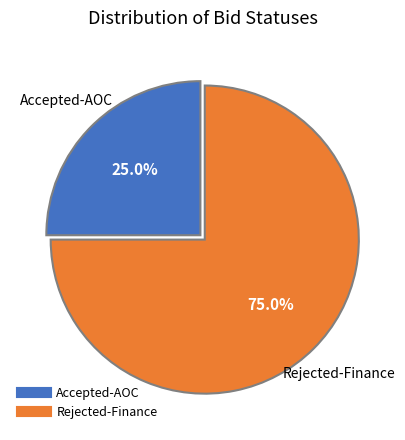

To the nearest percent, what portion does Rejected-Finance represent?

75%